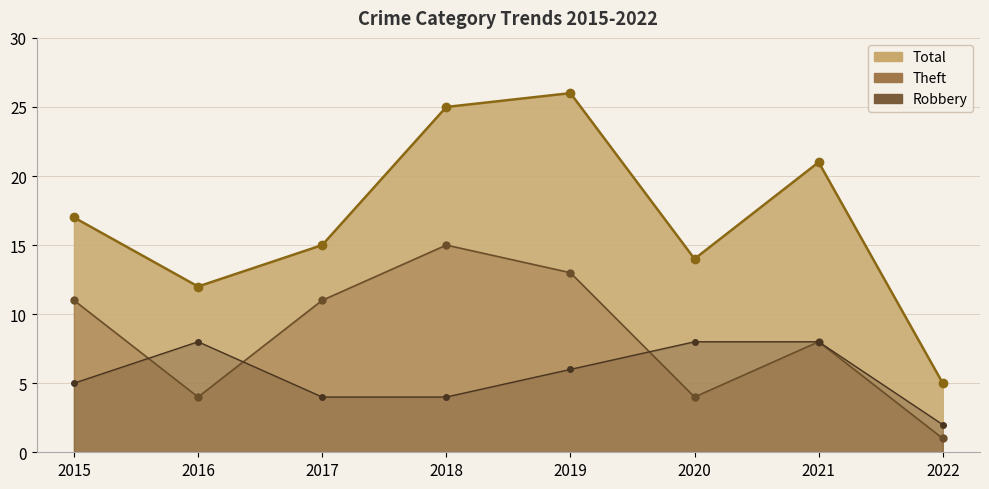

Rank the series at 2022 from highest to lowest value.

Total (line), Robbery (line), Theft (line)